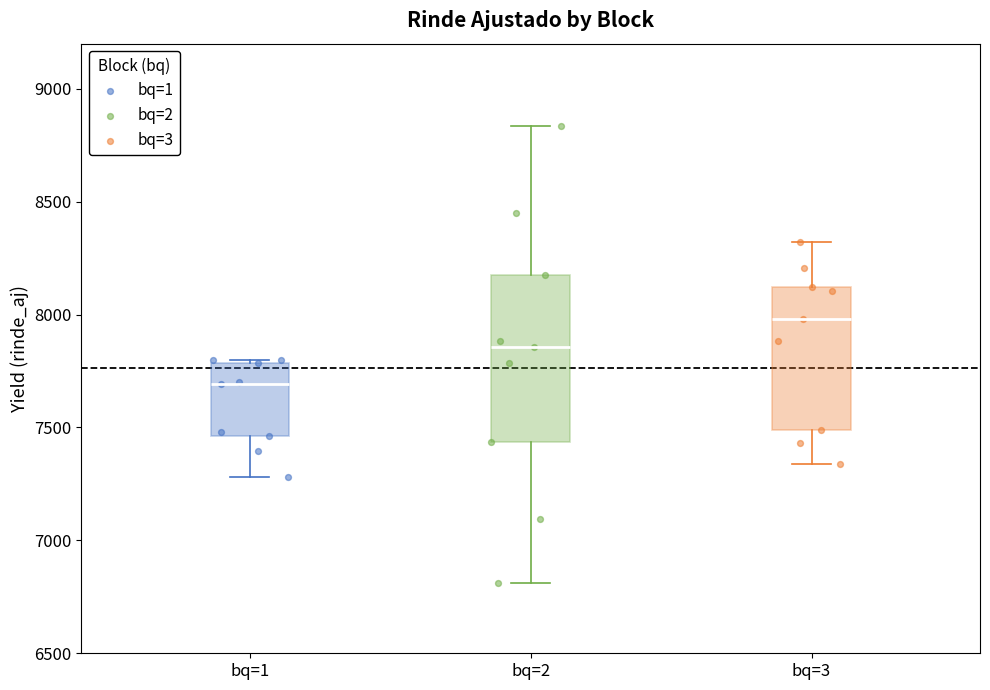

Comparing the boxes themselves (not the whiskers), which one is the tallest?

bq=2